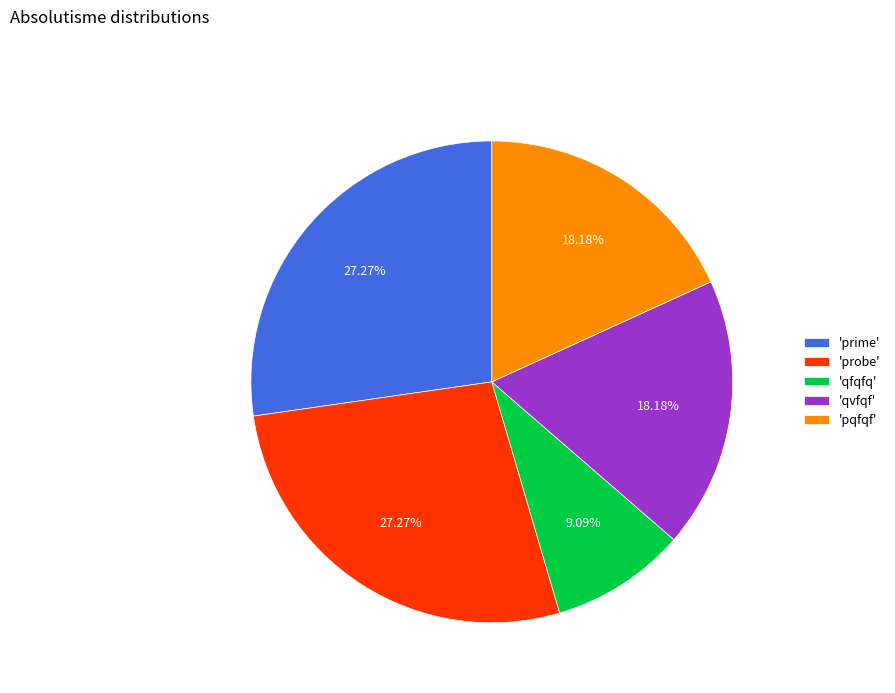

Combined, do 'pqfqf' and 'prime' account for over 50%?

No